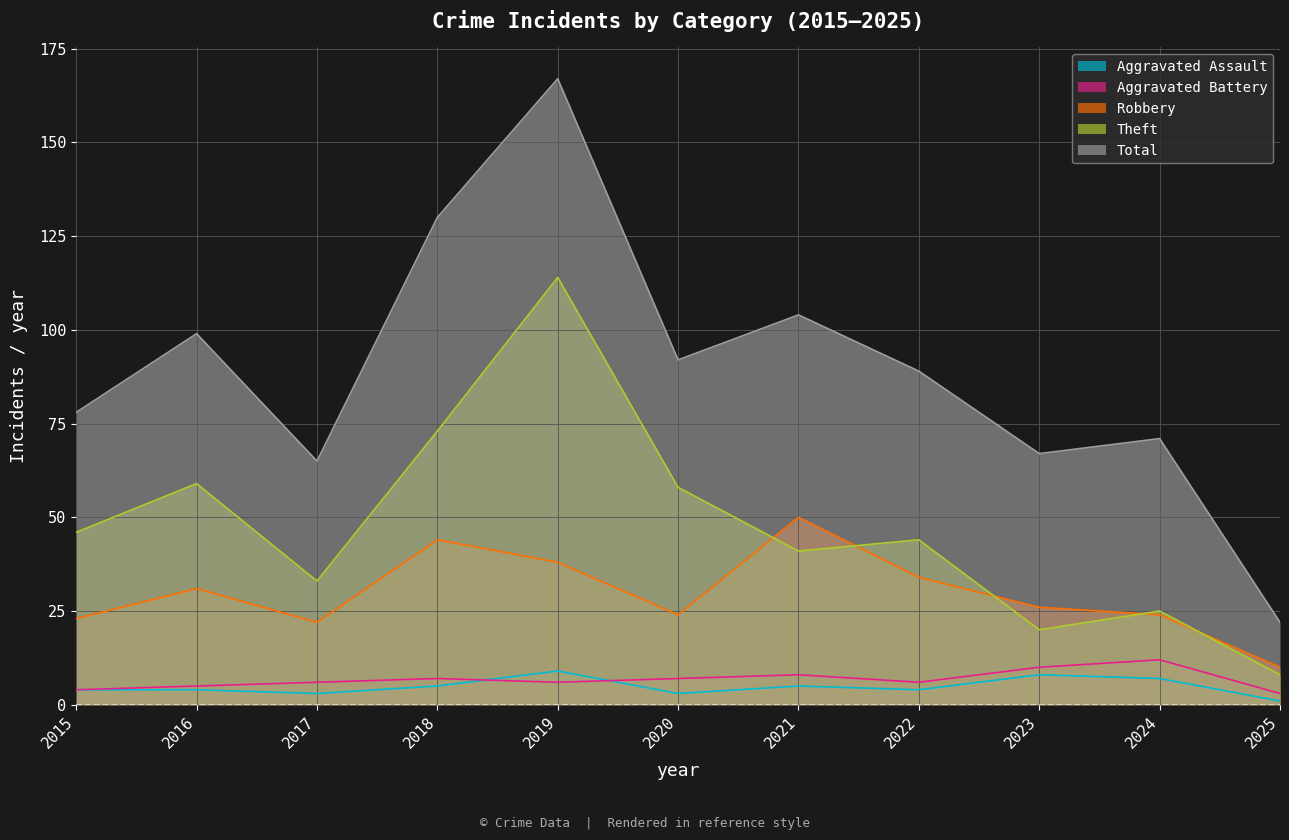

What is the sum of the Theft values at 2016 and 2017?

92